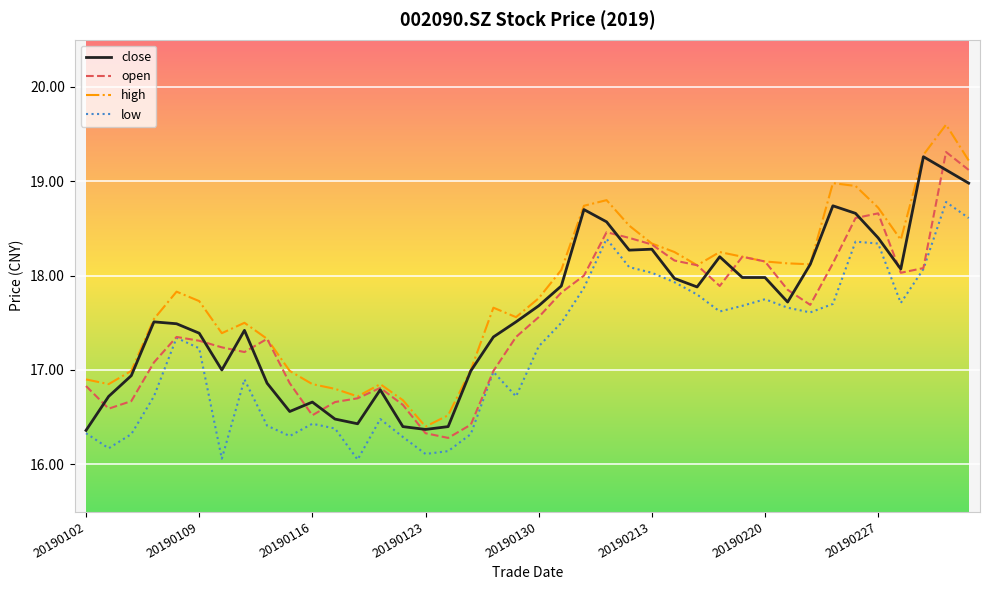

True or false: low and high intersect in this chart.

False